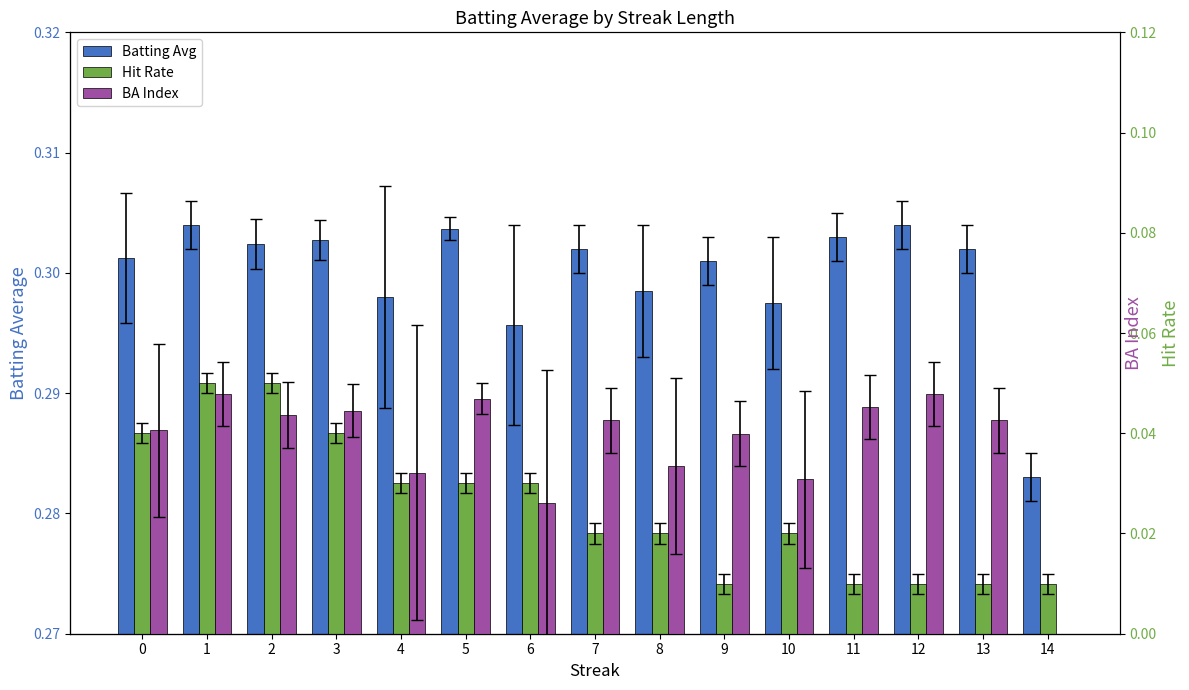

How many values in the BA Index series are below 0?

1